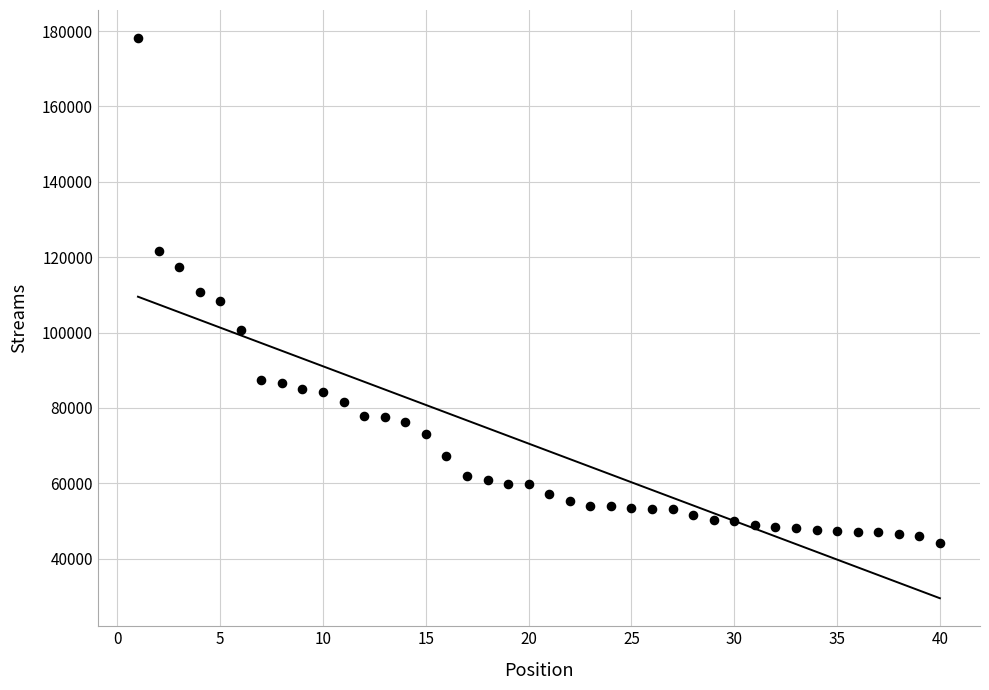

What is the range of X values (max minus min)?

39